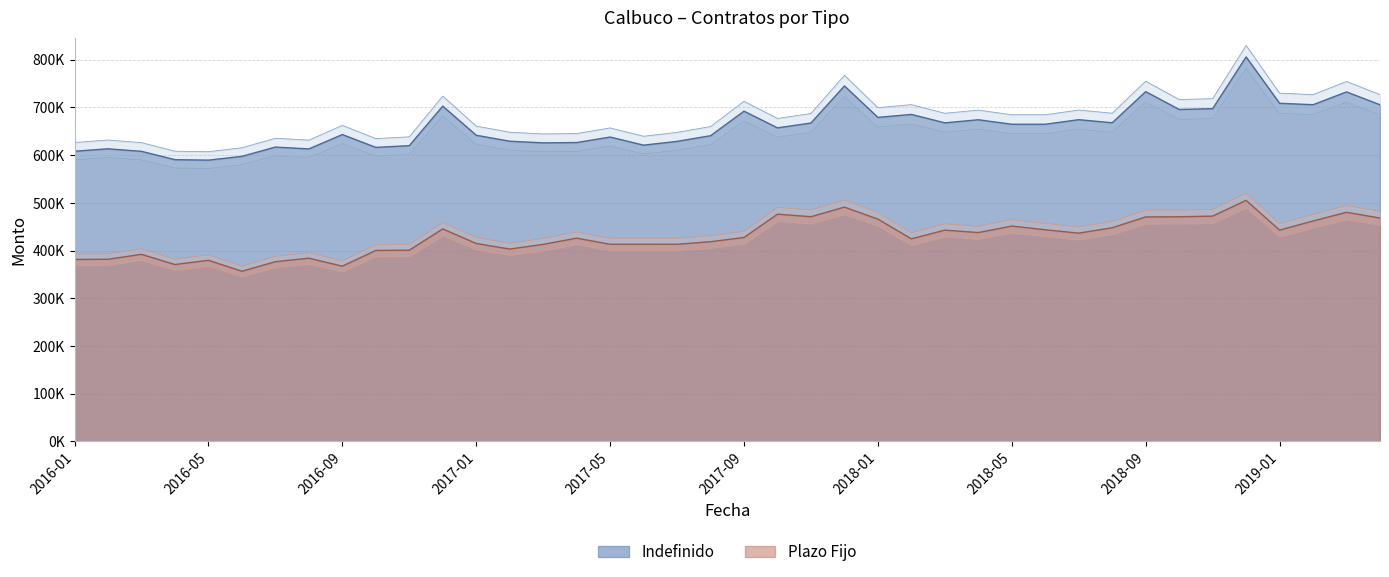

Which series has the largest range (max minus min)?

Indefinido